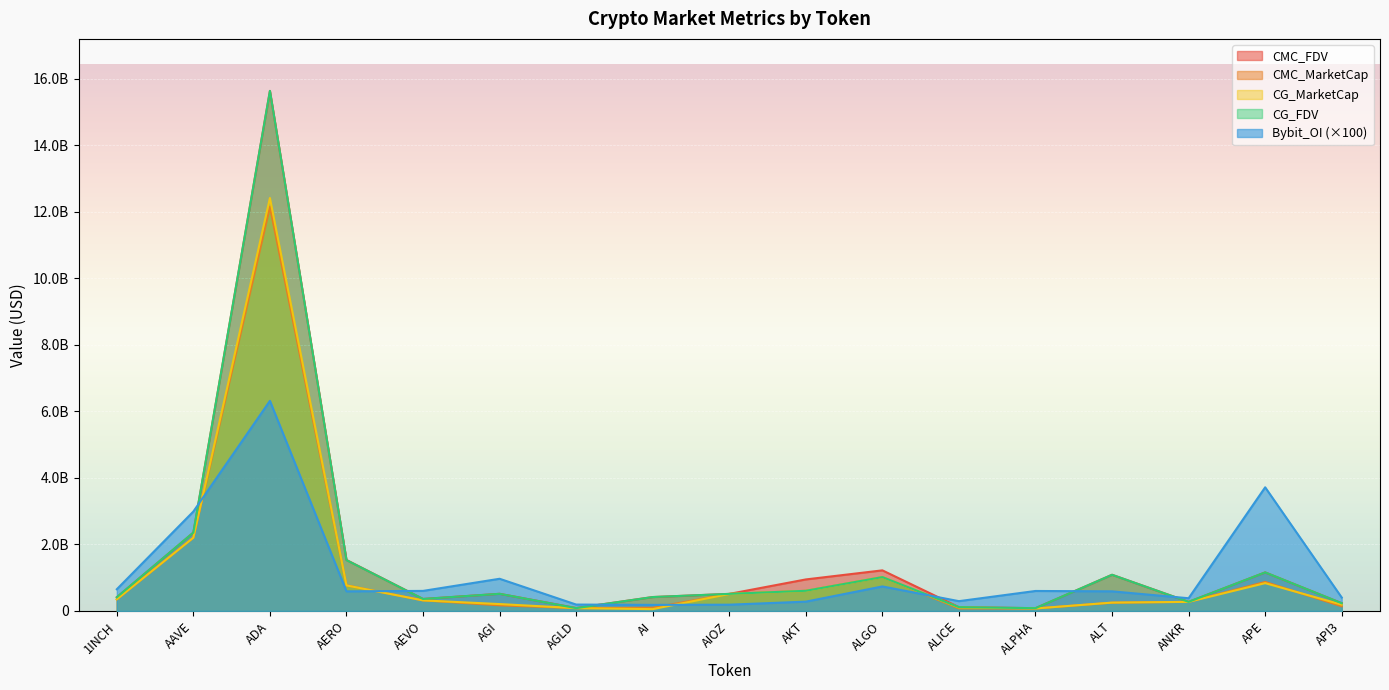

Does the chart display data point markers on the line(s)?

No